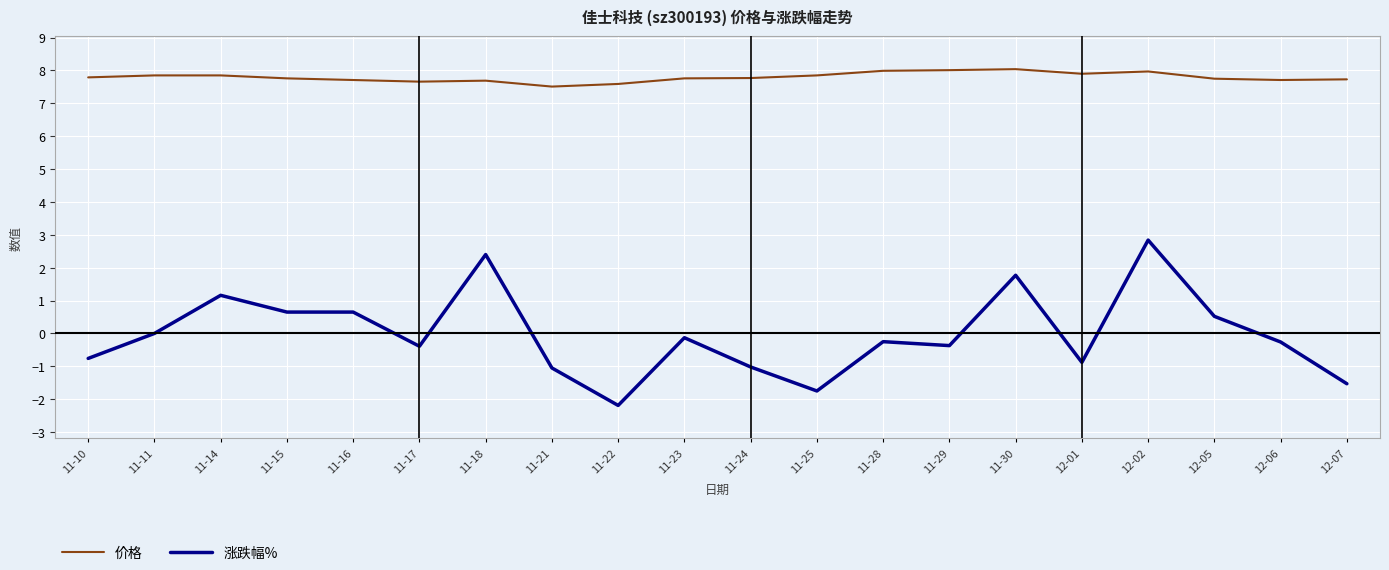

What is the difference between the highest and lowest values at 12-02?

5.1